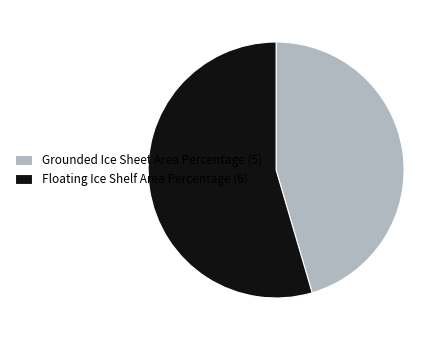

Between Floating Ice Shelf Area Percentage (6) and Grounded Ice Sheet Area Percentage (5), which is larger?

Floating Ice Shelf Area Percentage (6)